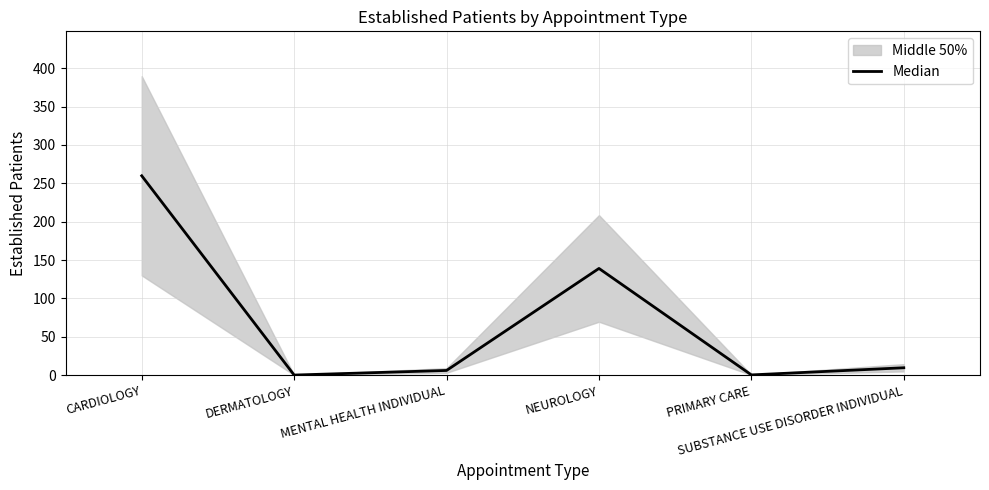

Rank the categories by value from lowest to highest.

DERMATOLOGY, PRIMARY CARE, MENTAL HEALTH INDIVIDUAL, SUBSTANCE USE DISORDER INDIVIDUAL, NEUROLOGY, CARDIOLOGY